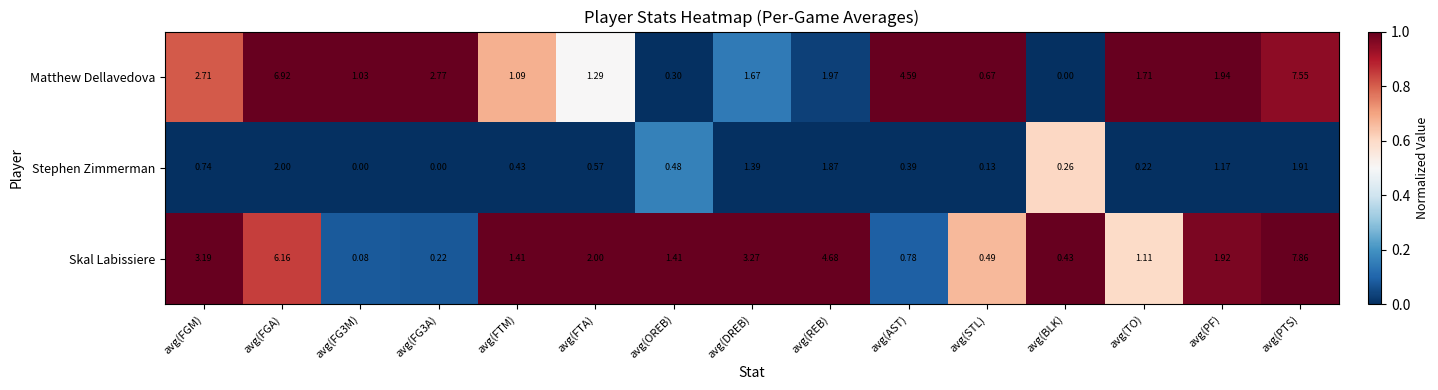

Rank the series at avg(PF) from highest to lowest value.

Matthew Dellavedova, Skal Labissiere, Stephen Zimmerman